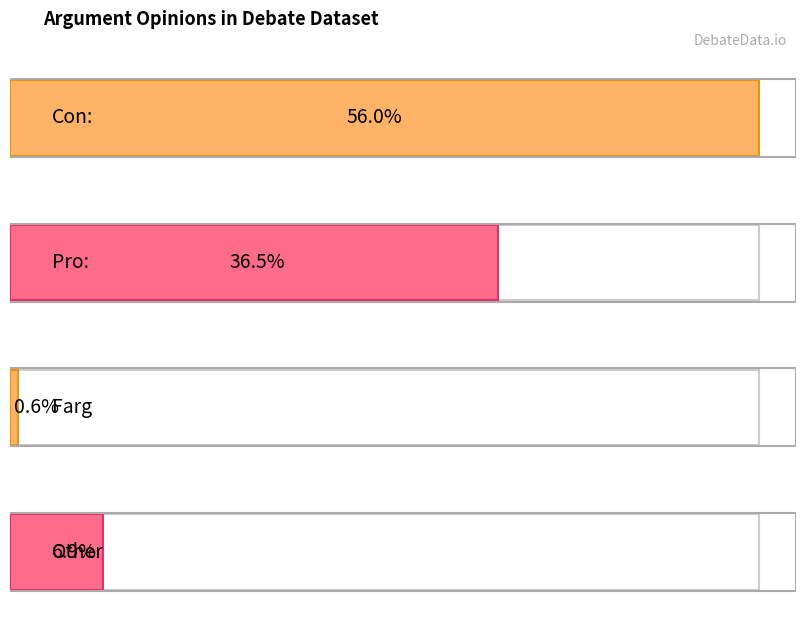

What is the label of the 2nd bar from the right?

Farg